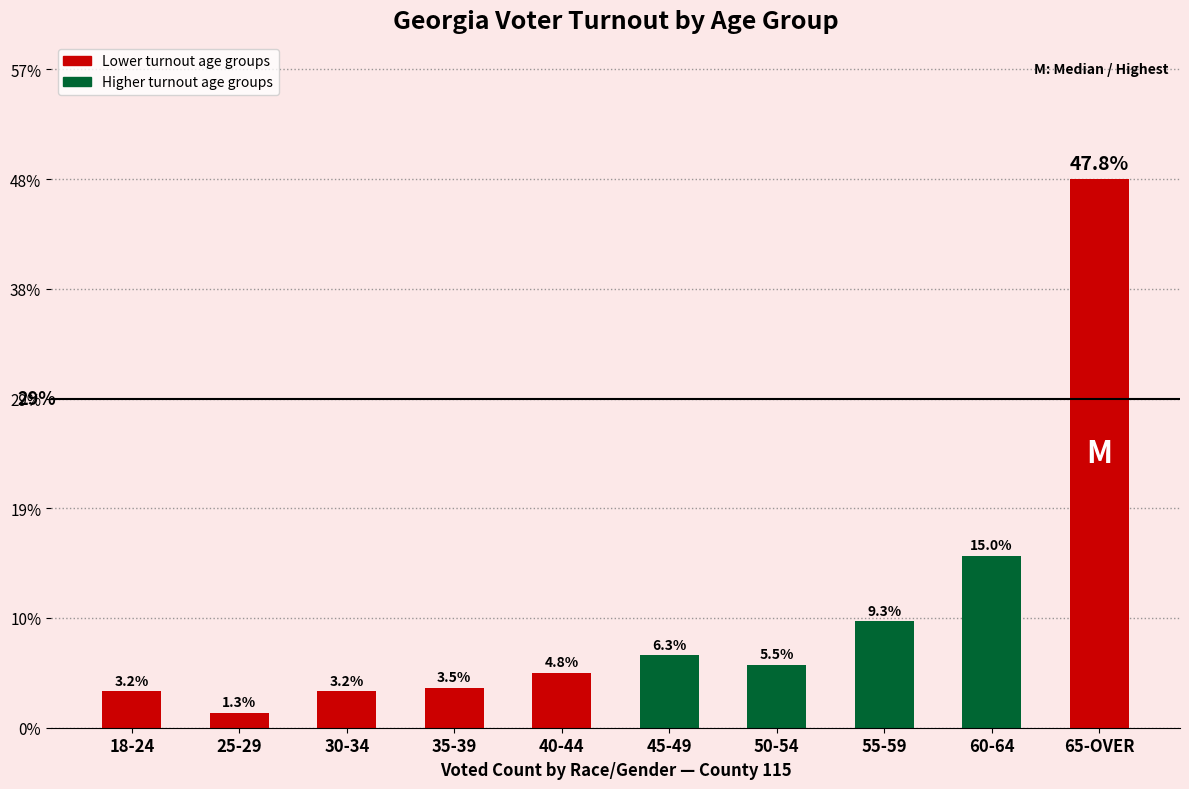

Which has a higher value, 40-44 or 60-64?

60-64